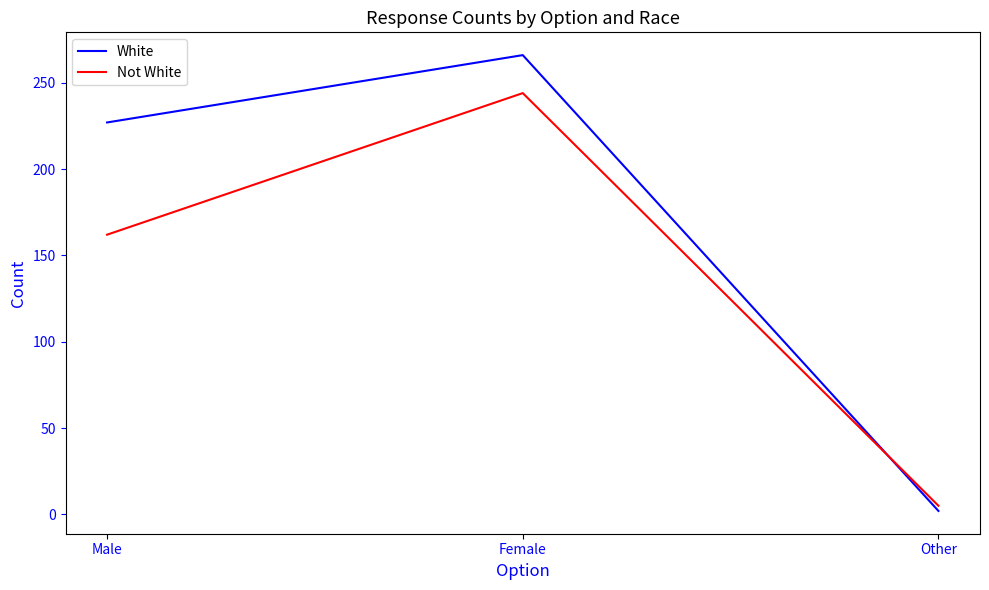

Rank the categories by Not White value from highest to lowest.

Female, Male, Other